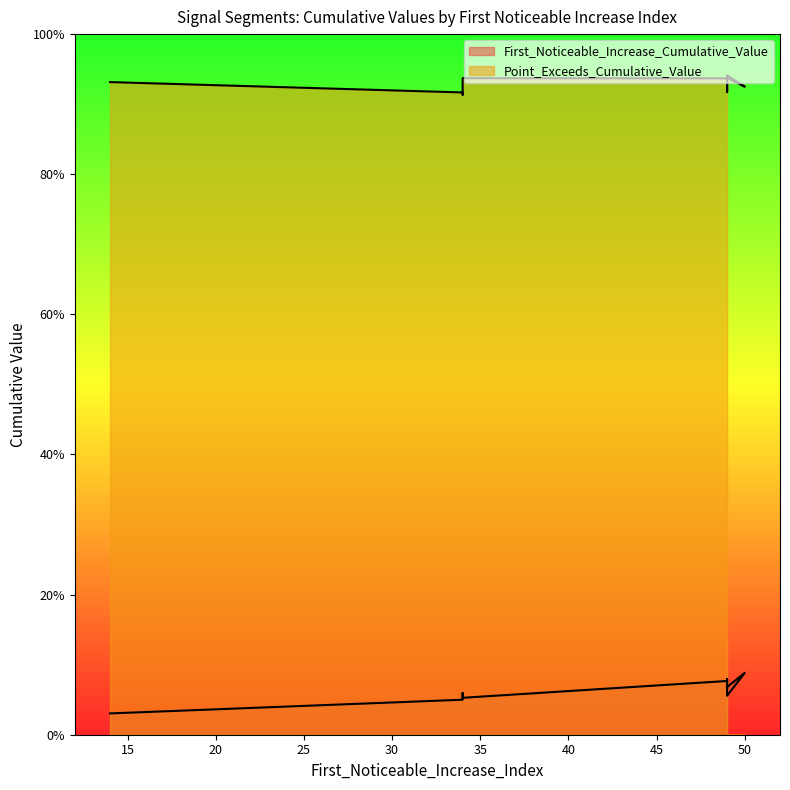

How many data points does each series have?

10